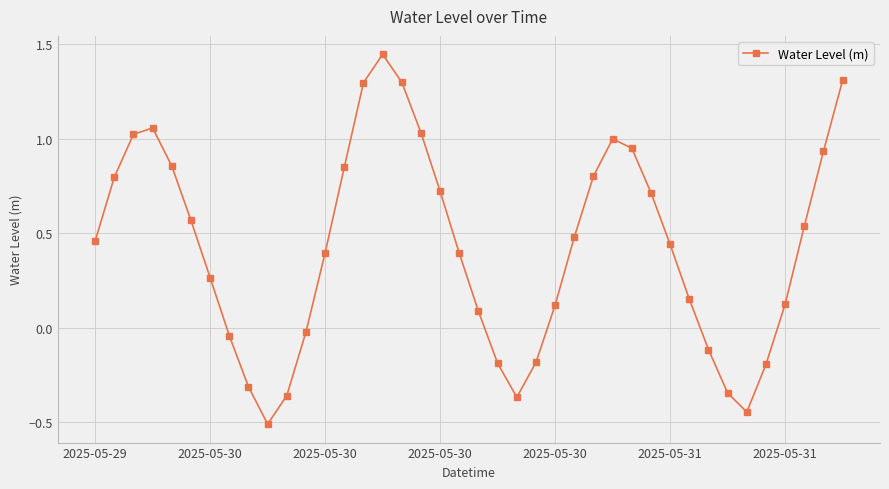

True or false: there are more than 0 points higher than both neighbors.

True